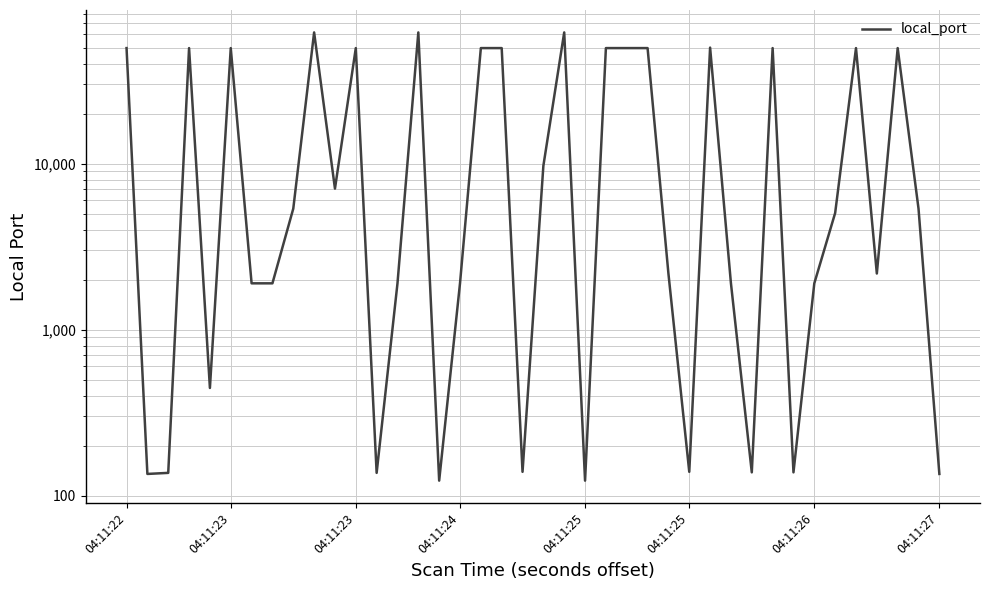

Which has a higher value, 04:11:26 or 13?

04:11:26